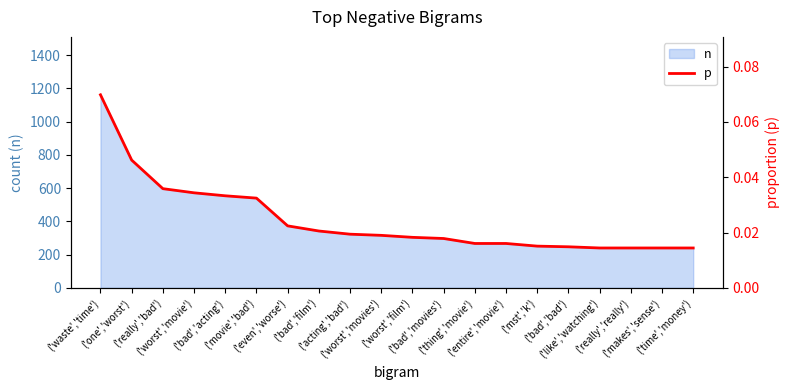

Rank the categories by value from lowest to highest.

('like','watching'), ('really','really'), ('makes','sense'), ('time','money'), ('bad','bad'), ('mst','k'), ('thing','movie'), ('entire','movie'), ('bad','movies'), ('worst','film'), ('worst','movies'), ('acting','bad'), ('bad','film'), ('even','worse'), ('movie','bad'), ('bad','acting'), ('worst','movie'), ('really','bad'), ('one','worst'), ('waste','time')